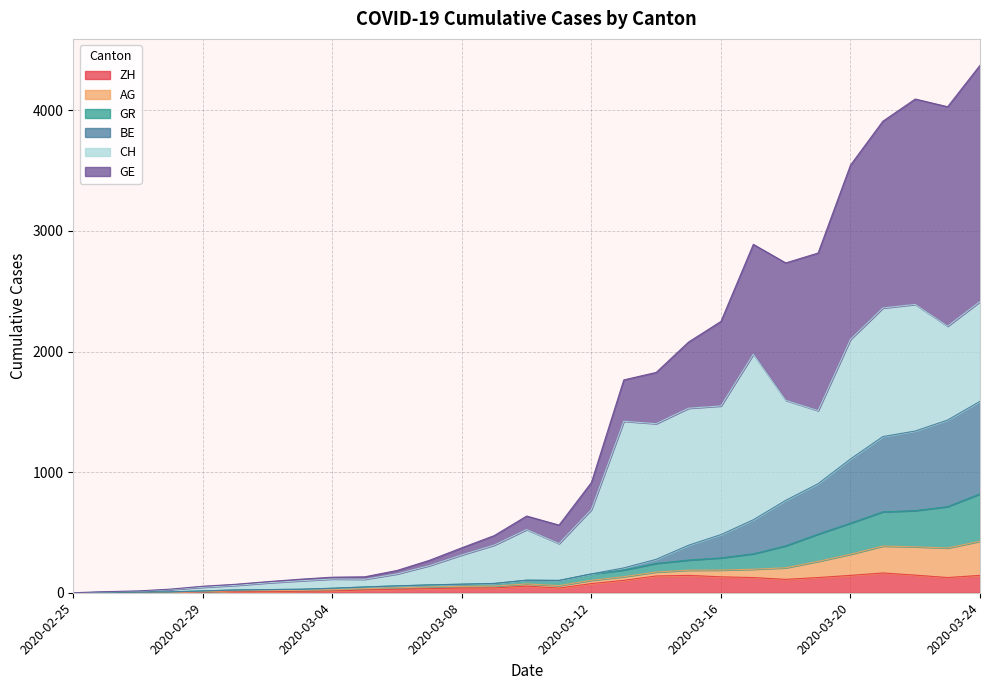

What is the sum of all GE values?

11223